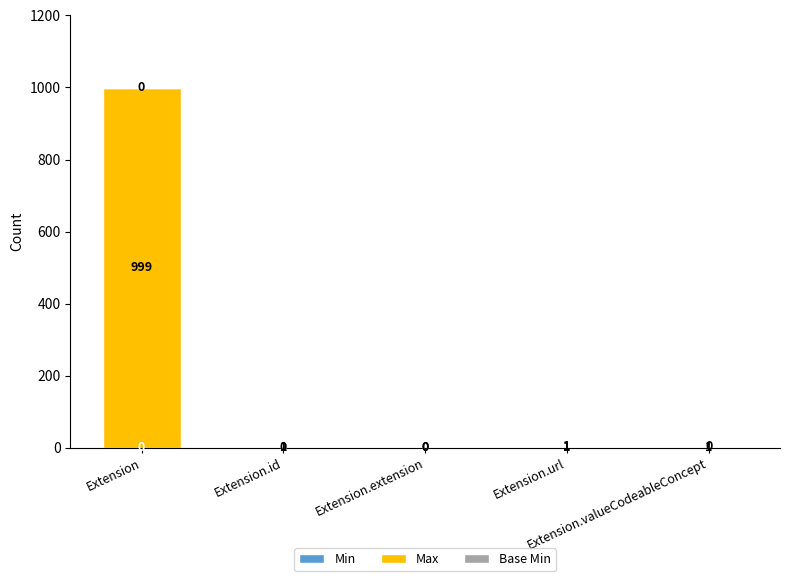

List the labels in order of Base Min value, smallest first.

Extension, Extension.id, Extension.extension, Extension.valueCodeableConcept, Extension.url